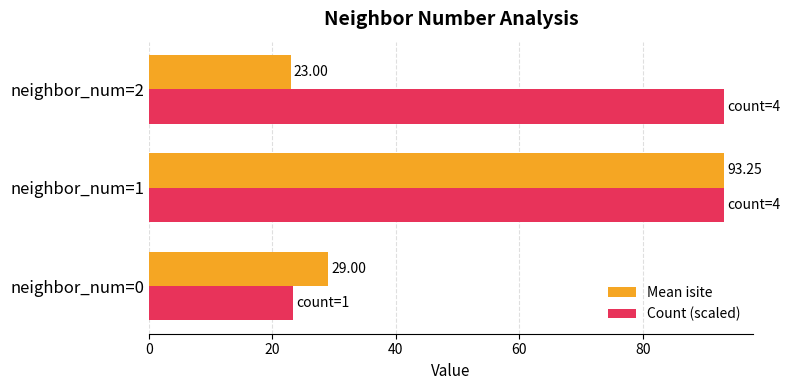

What is the sum of the Count (scaled) values at neighbor_num=0 and neighbor_num=2?

116.6